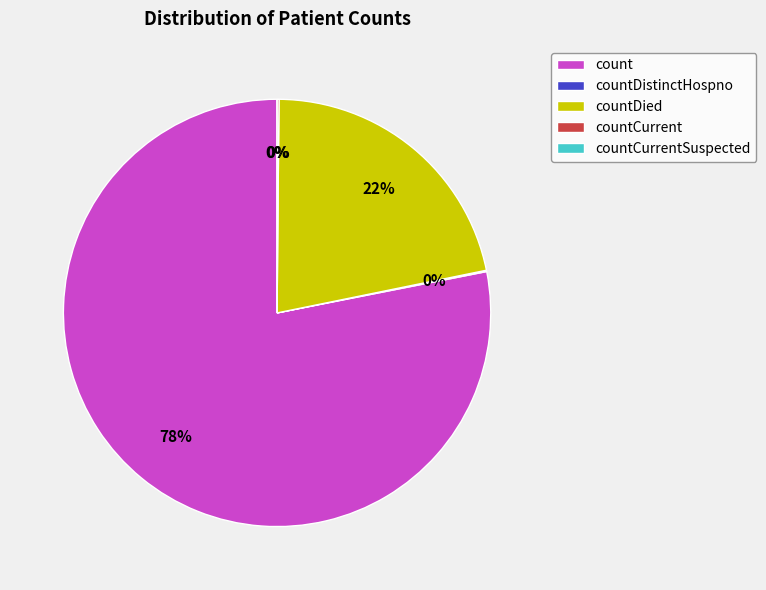

What percentage is the countDied slice, to the nearest percent?

22%